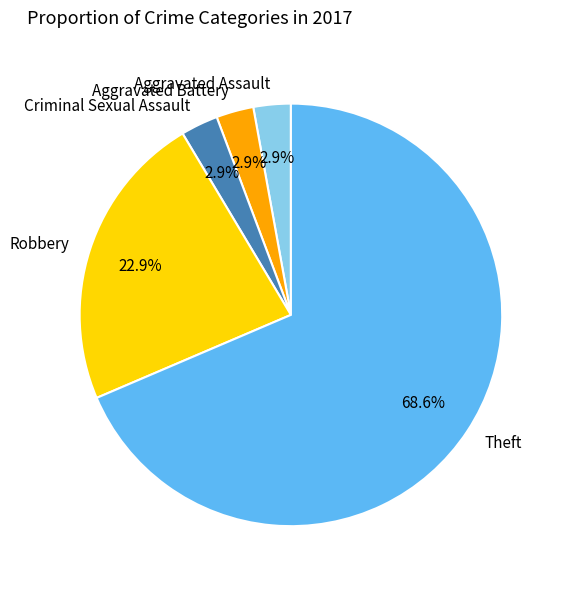

What is the largest slice in the pie chart?

Theft